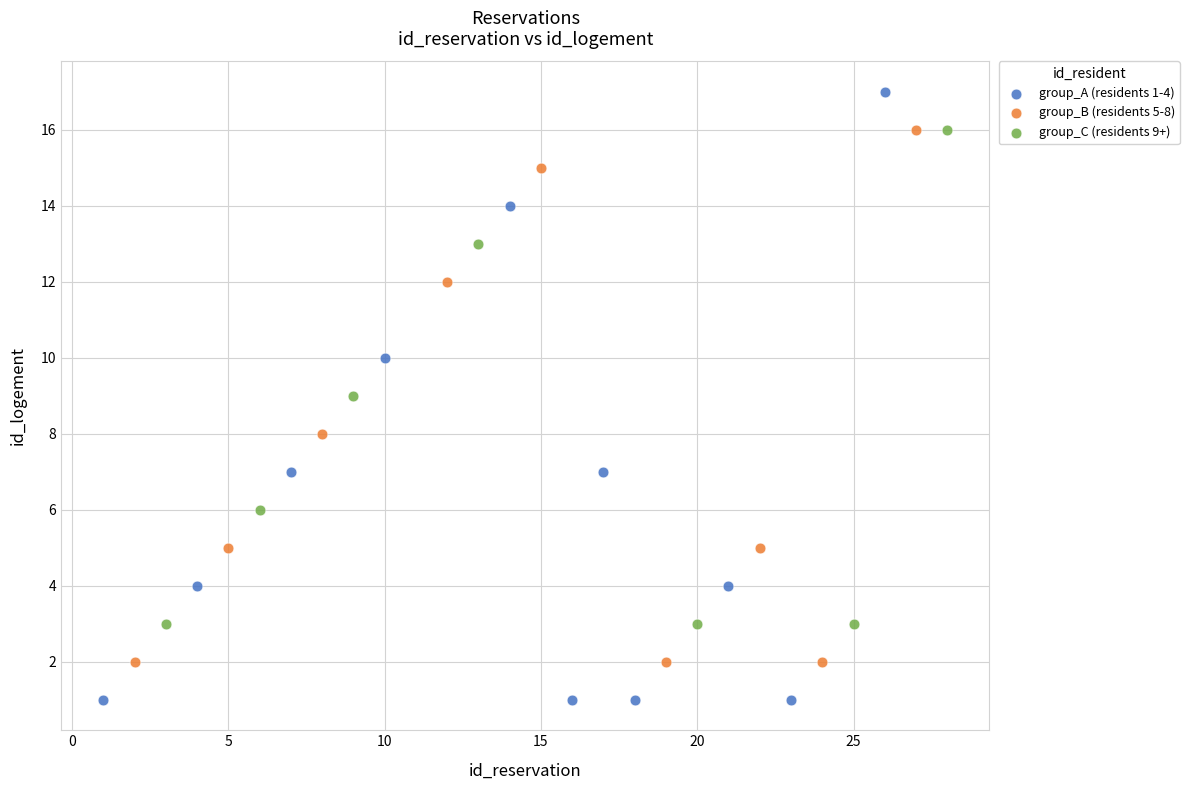

Which series reaches the minimum Y coordinate?

group_A (residents 1-4)